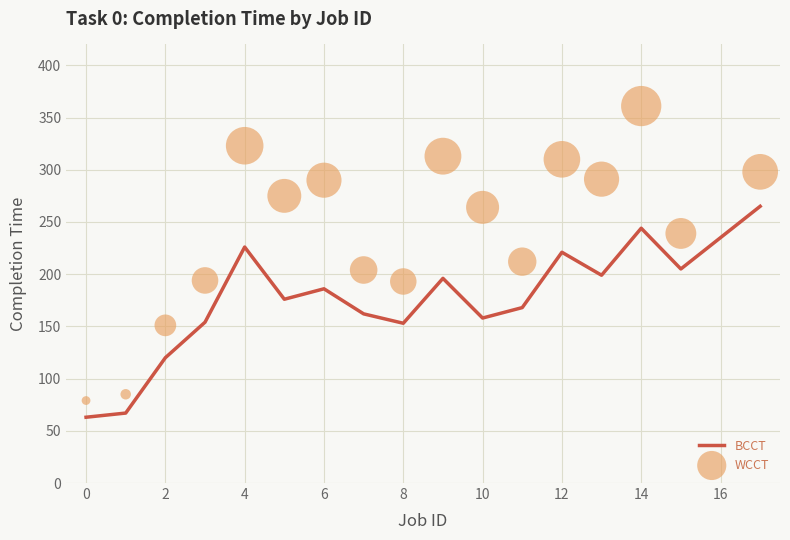

Which series has the largest Y range (max minus min)?

WCCT